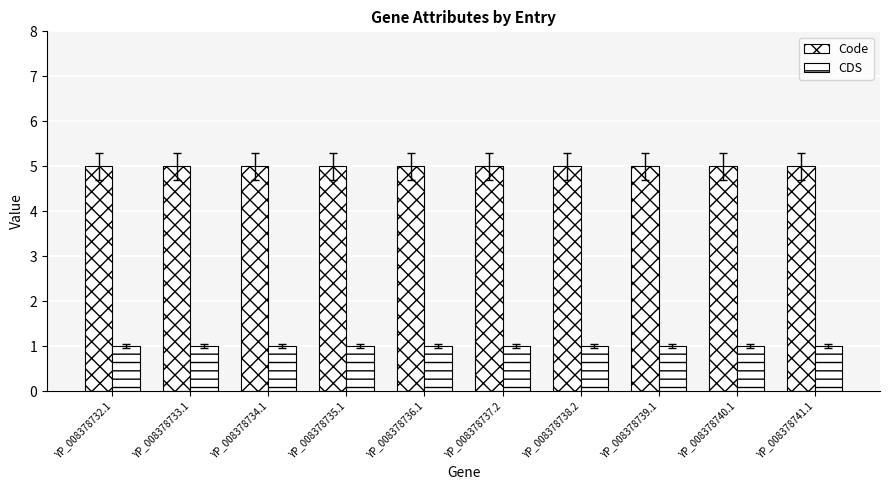

How many series are shown in this chart?

2